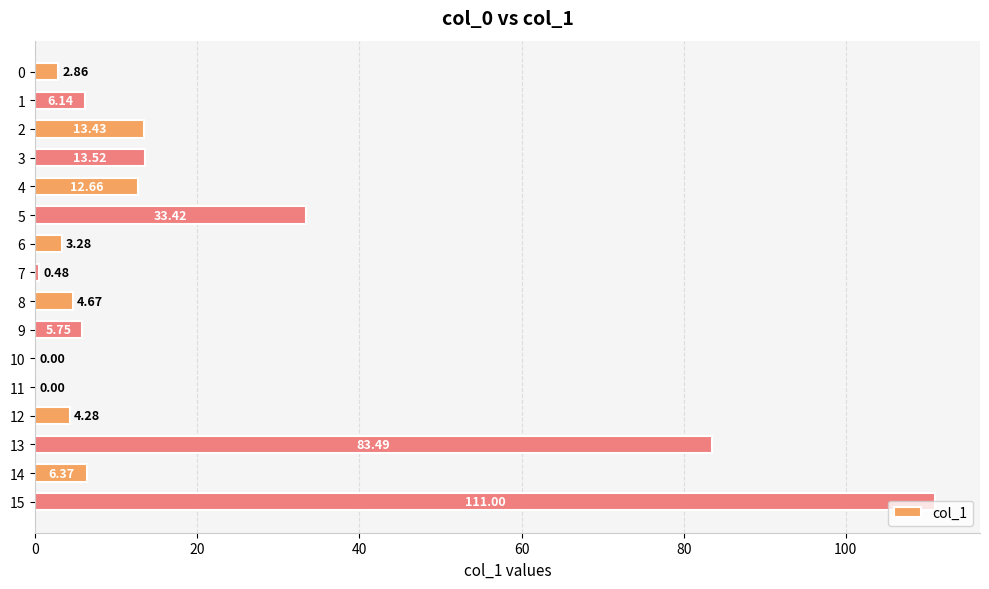

What is the sum of the values at 7 and 2?

13.9